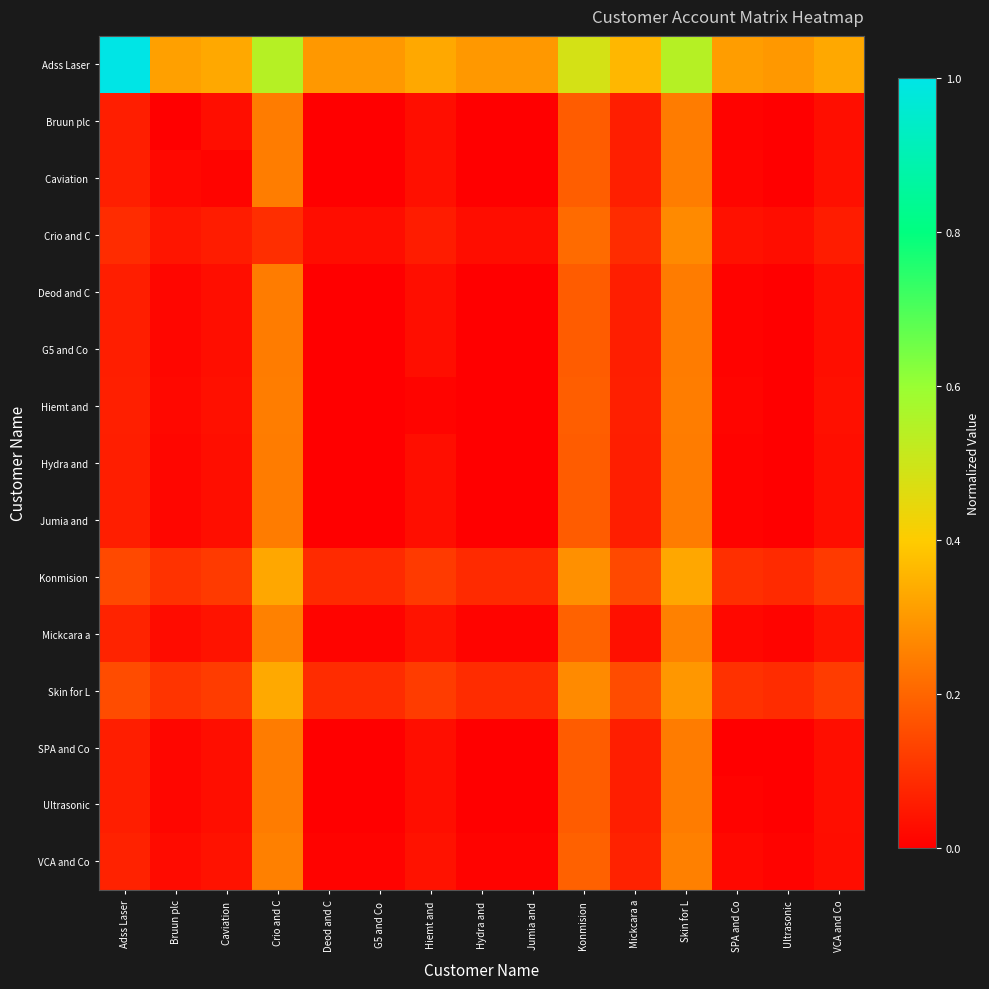

Rank the series by their maximum value, from highest to lowest.

Adss Laser, Skin for L, Konmision, Crio and C, Mickcara a, VCA and Co, Caviation, Hiemt and, Bruun plc, Deod and C, G5 and Co, Hydra and, Jumia and, SPA and Co, Ultrasonic